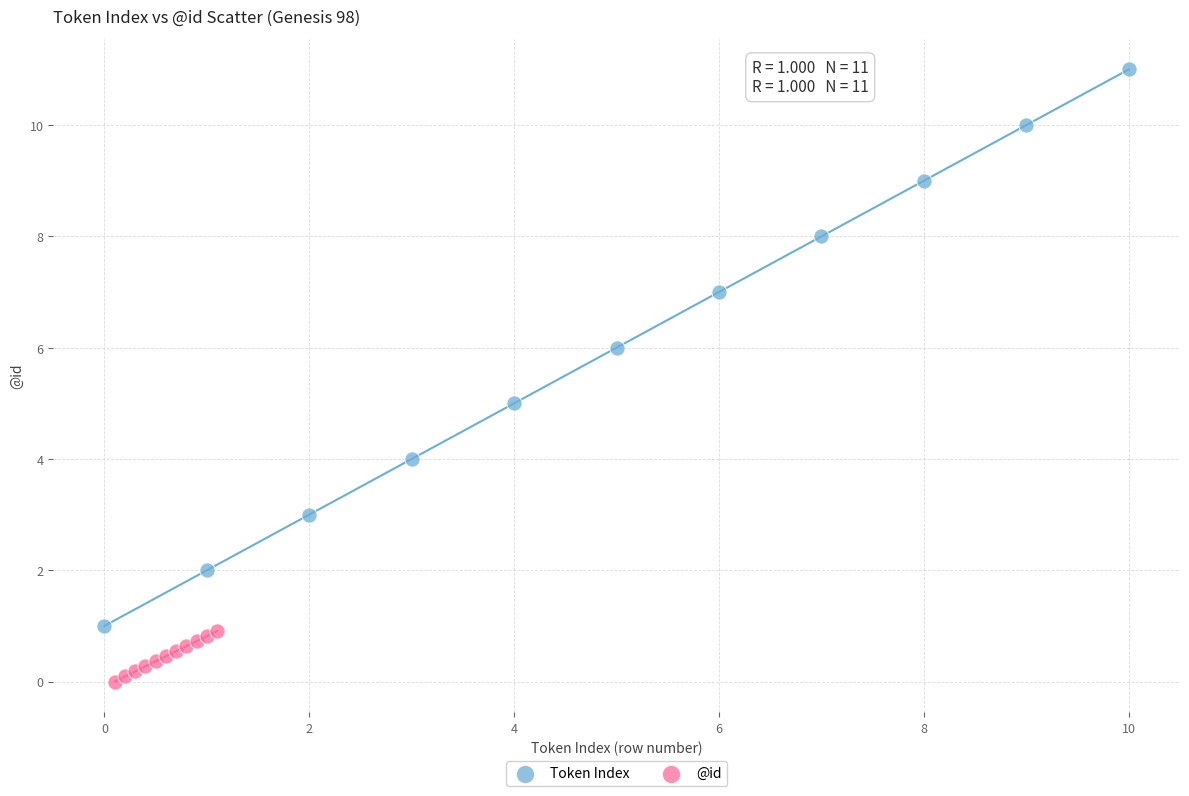

What are all the series names shown in the legend?

Token Index, @id